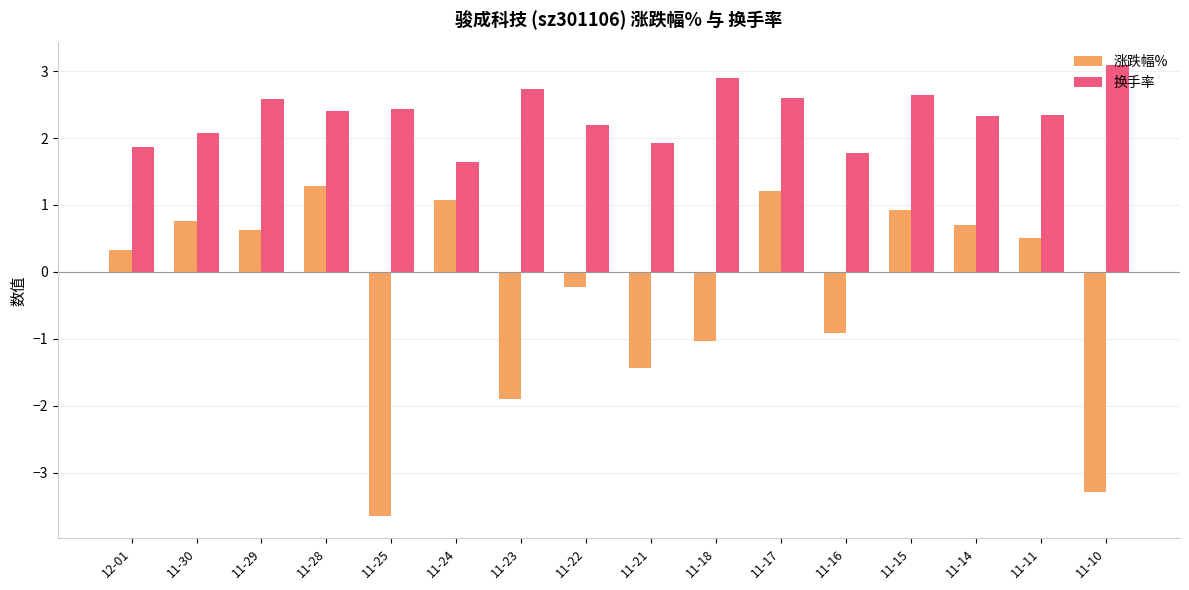

What is the total value across all series at 11-30?

2.8